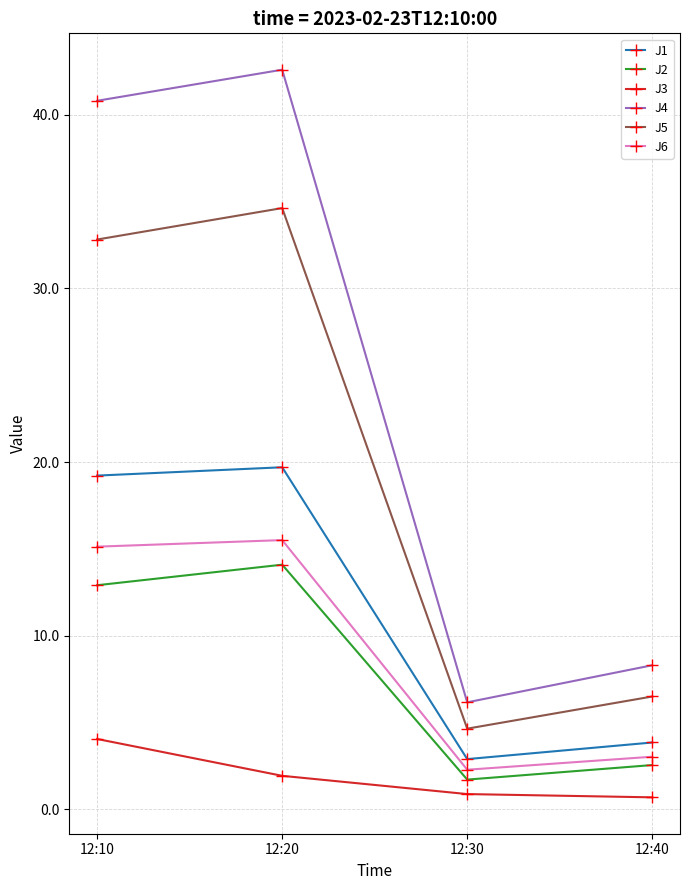

Reading left to right, what are all the values shown in this chart?

J1: 19.2	19.7	2.9	3.8
J2: 12.9	14.1	1.7	2.5
J3: 4.0	1.9	0.9	0.7
J4: 40.8	42.6	6.2	8.3
J5: 32.8	34.6	4.6	6.5
J6: 15.1	15.5	2.3	3.0